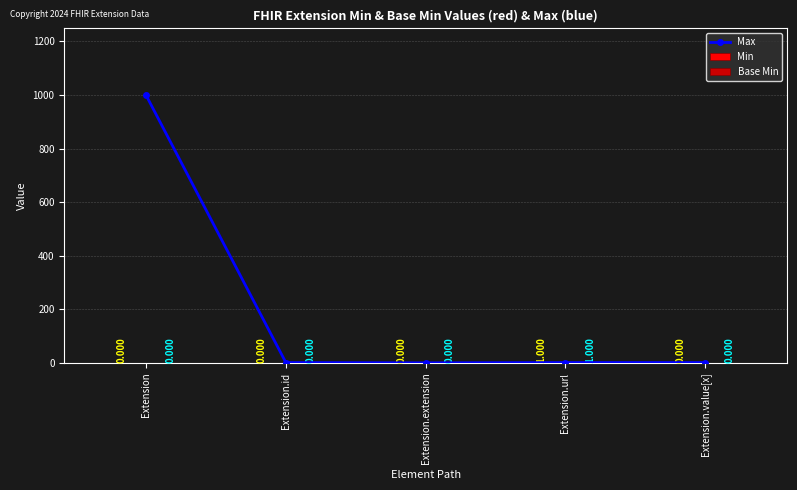

List the labels in order of Base Min value, smallest first.

Extension, Extension.id, Extension.extension, Extension.value[x], Extension.url